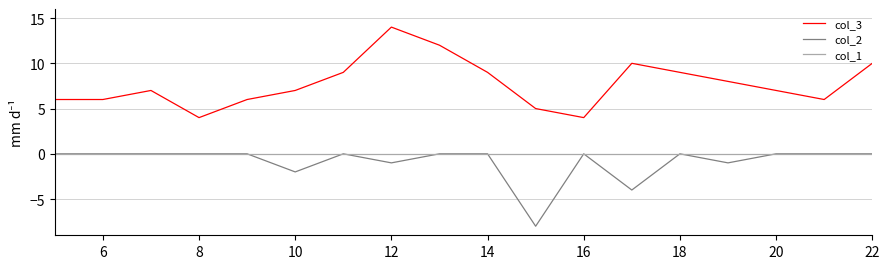

What are all the series names shown in the legend?

col_3, col_2, col_1